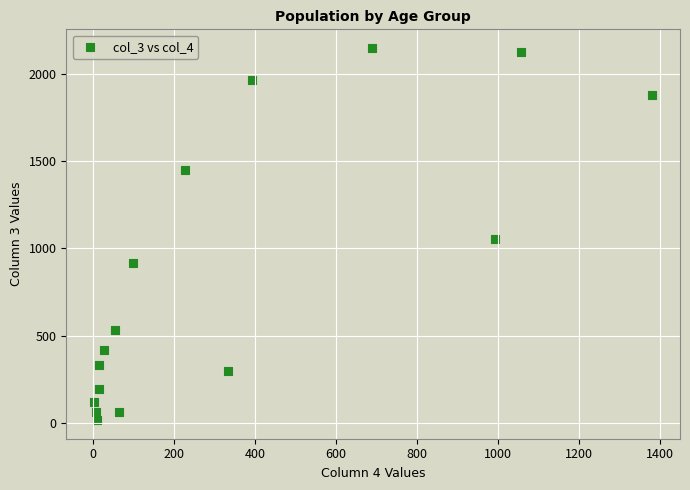

What is the range of X values (max minus min)?

1379